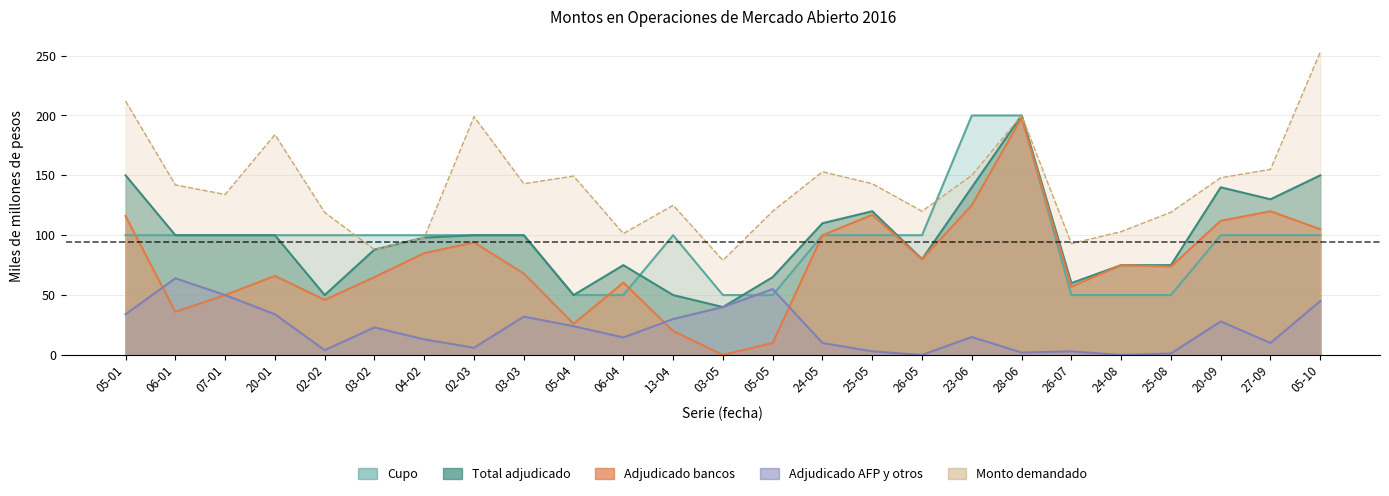

Which series has the widest spread of values?

adjudicado_bancos